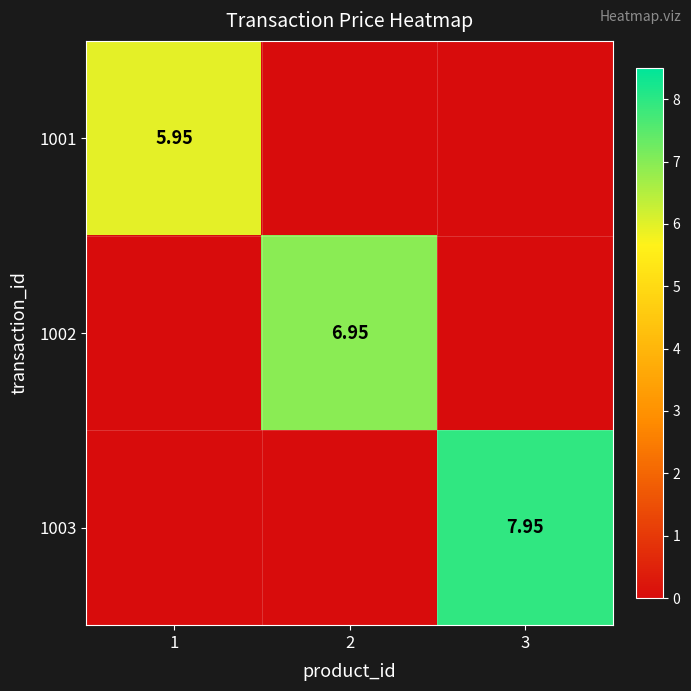

How many 1002 values are between 0 and 6?

2